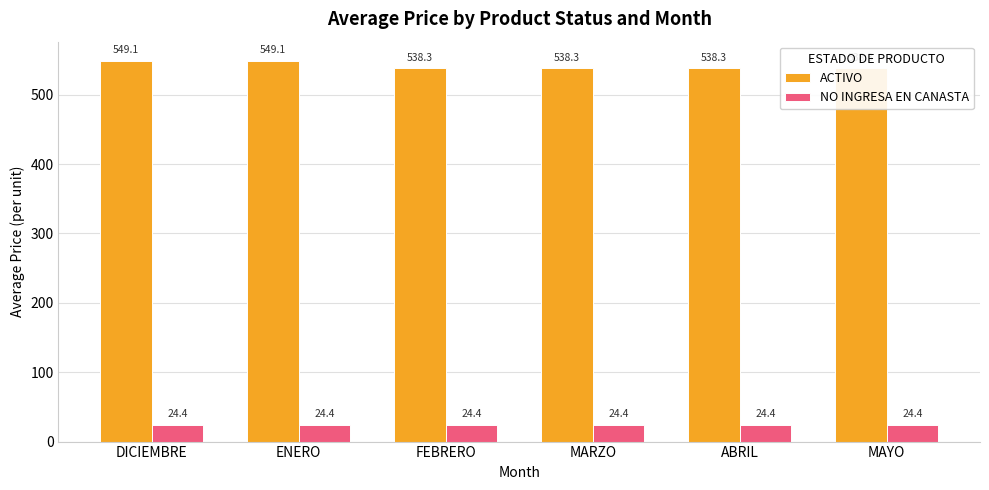

List the series in order of their overall mean, lowest first.

NO INGRESA EN CANASTA, ACTIVO